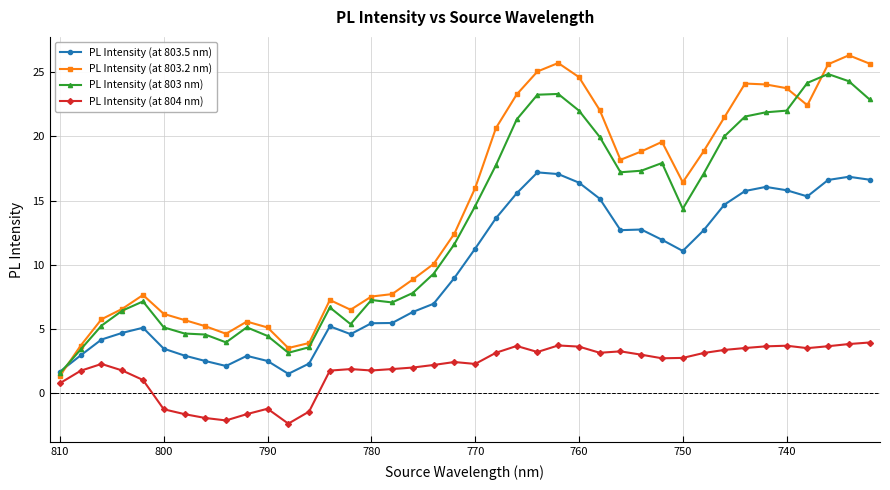

How many positive values does the PL Intensity (at 804 nm) series have?

32